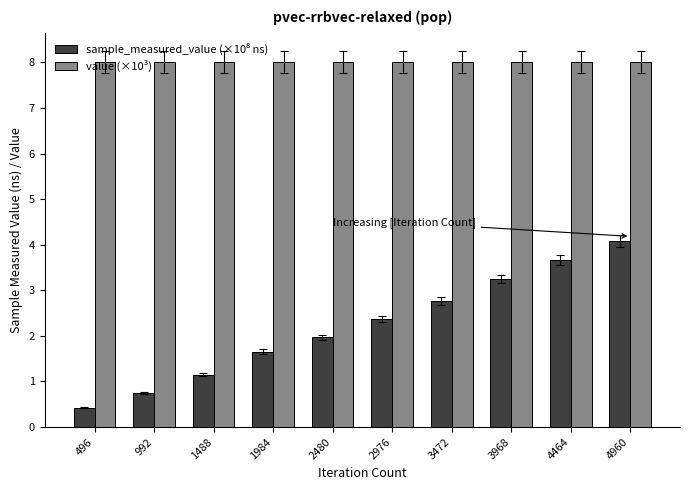

At which category does the chart reach its minimum across all series?

496